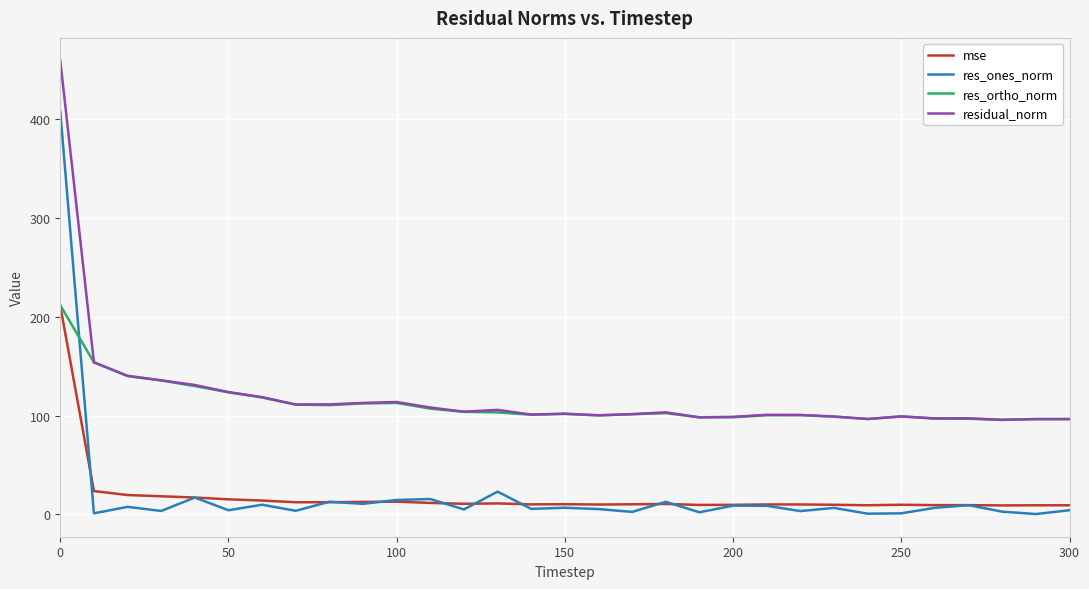

Which series has the widest spread of values?

res_ones_norm